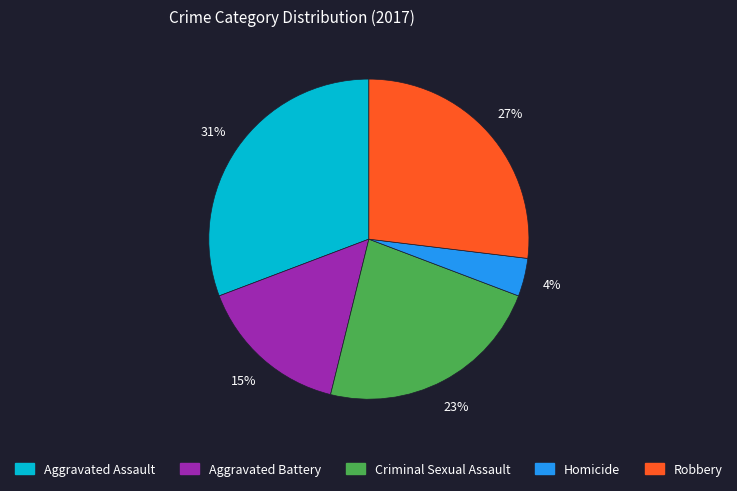

Rank the categories by value from lowest to highest.

Homicide, Aggravated Battery, Criminal Sexual Assault, Robbery, Aggravated Assault